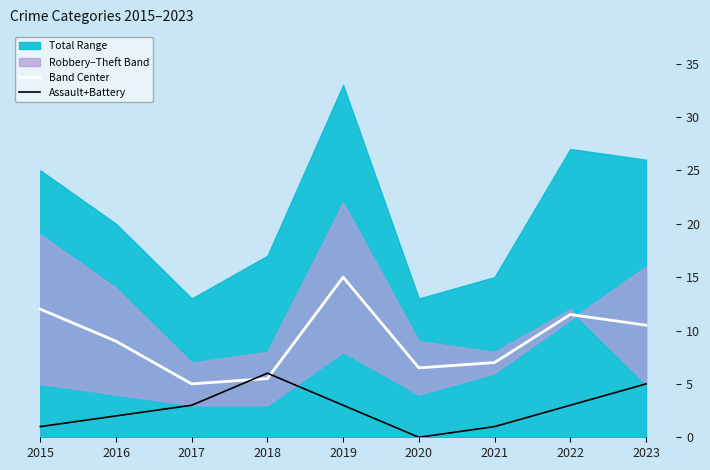

What value does the Band Center series have at 2015?

12.0